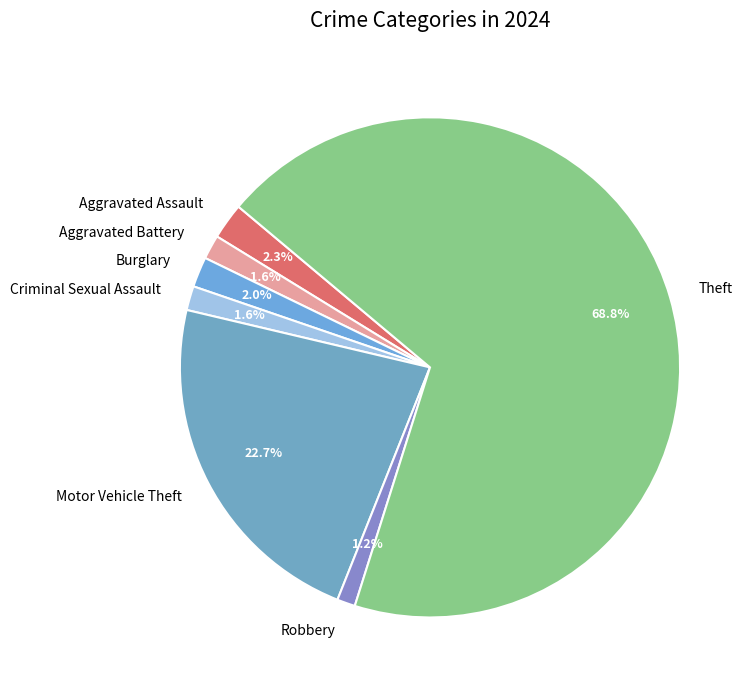

Is the sum of Theft and Aggravated Assault greater than half?

Yes